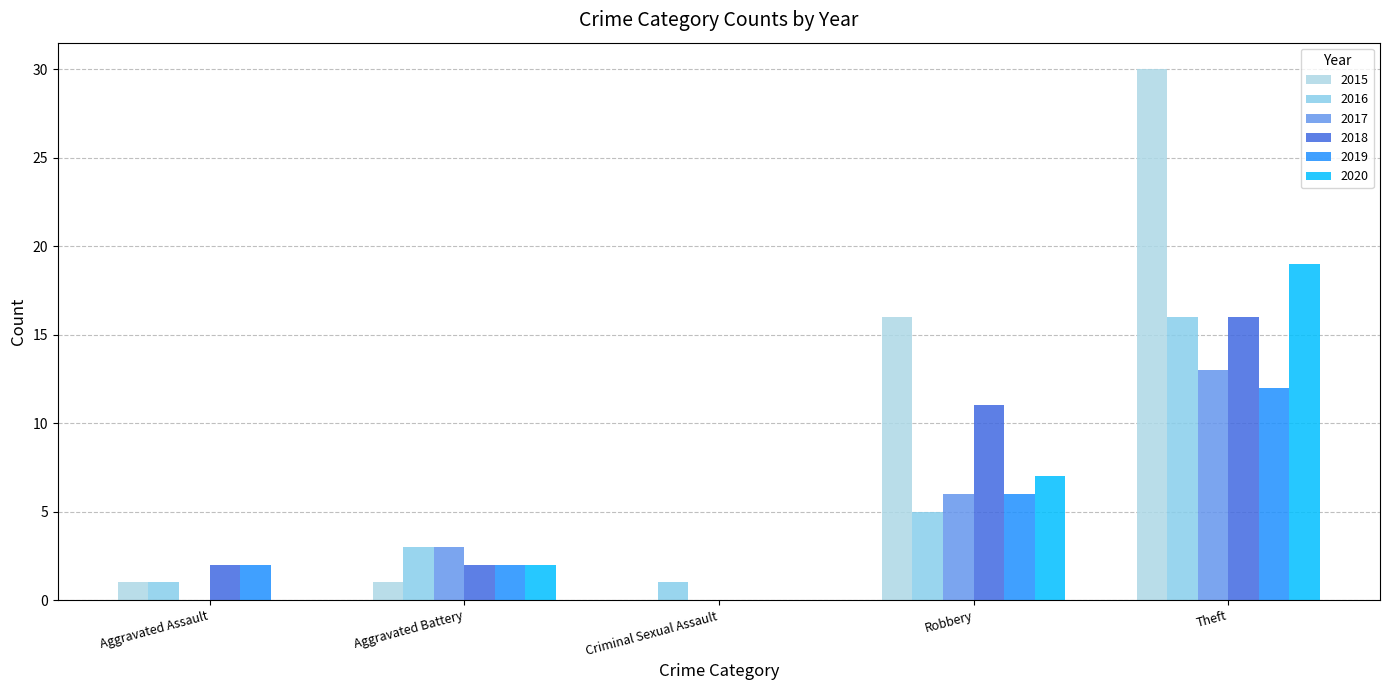

Which series has the widest spread of values?

2015